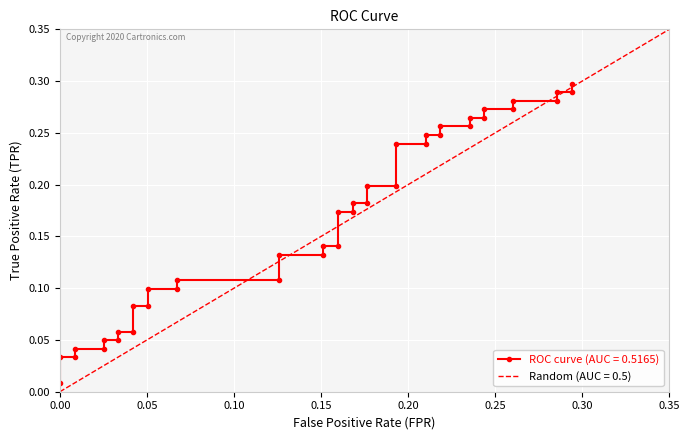

Reading left to right, transcribe all the data shown in this chart.

0.0	0.0	0.0	0.0	0.0	0.0	0.0	0.1	0.1	0.1	0.1	0.1	0.1	0.1	0.1	0.1	0.1	0.1	0.1	0.2	0.2	0.2	0.2	0.2	0.2	0.2	0.2	0.2	0.2	0.3	0.3	0.3	0.3	0.3	0.3	0.3	0.3	0.3	0.3	0.3